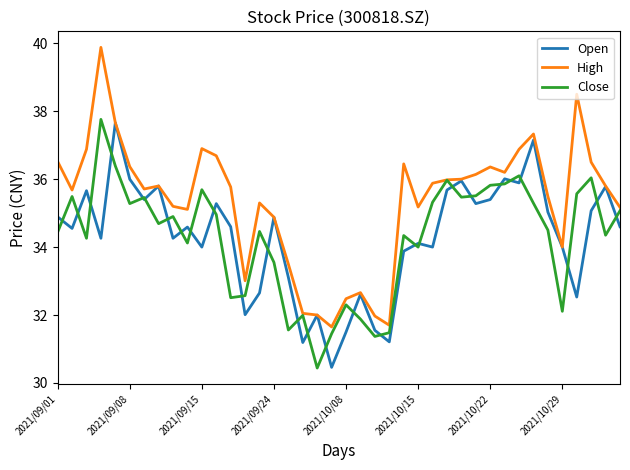

How many lines are shown in the chart?

3